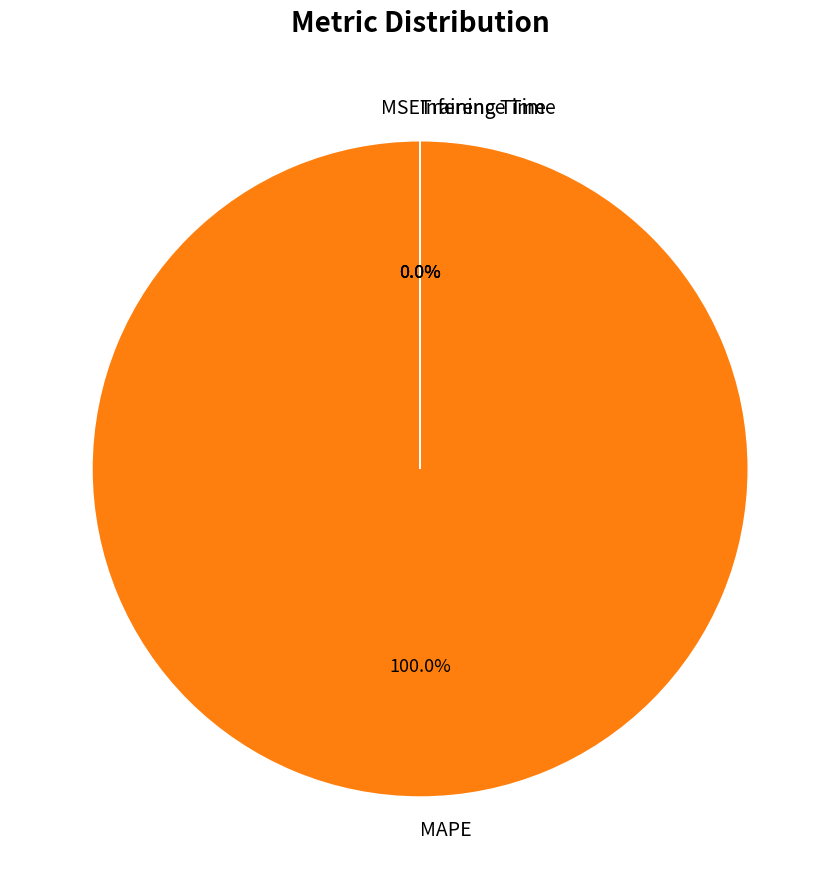

Does MAPE represent more than half of the total?

Yes